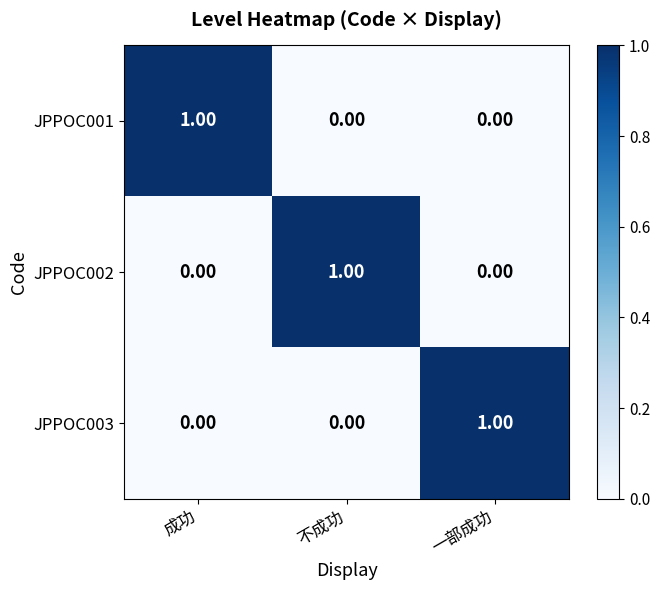

At how many categories does at least one series exceed 0?

3